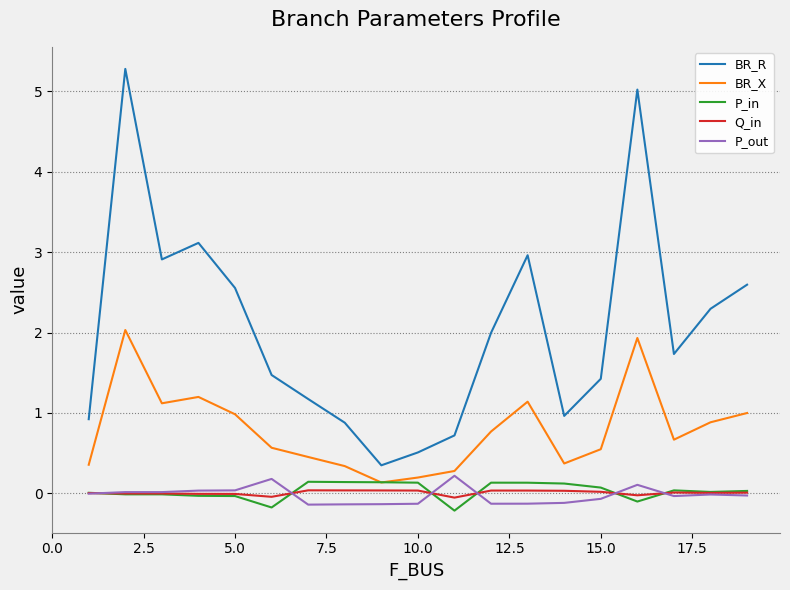

True or false: P_out and BR_R intersect in this chart.

False